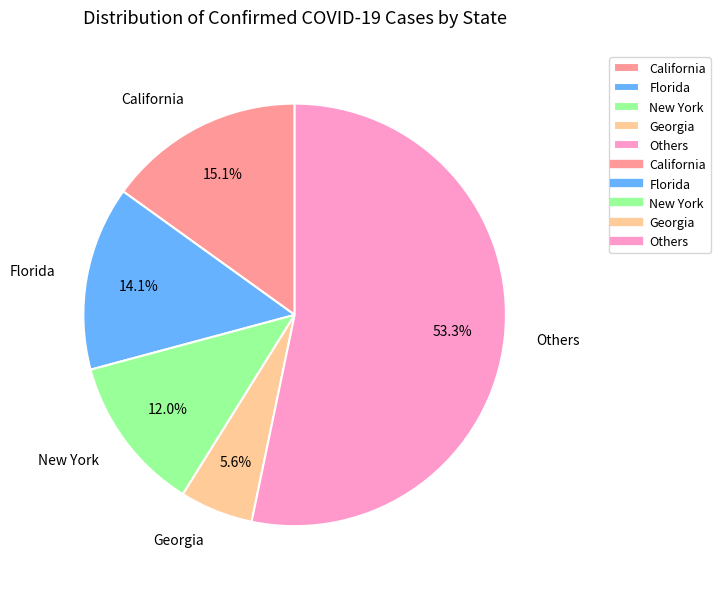

Which slice is the largest?

Others